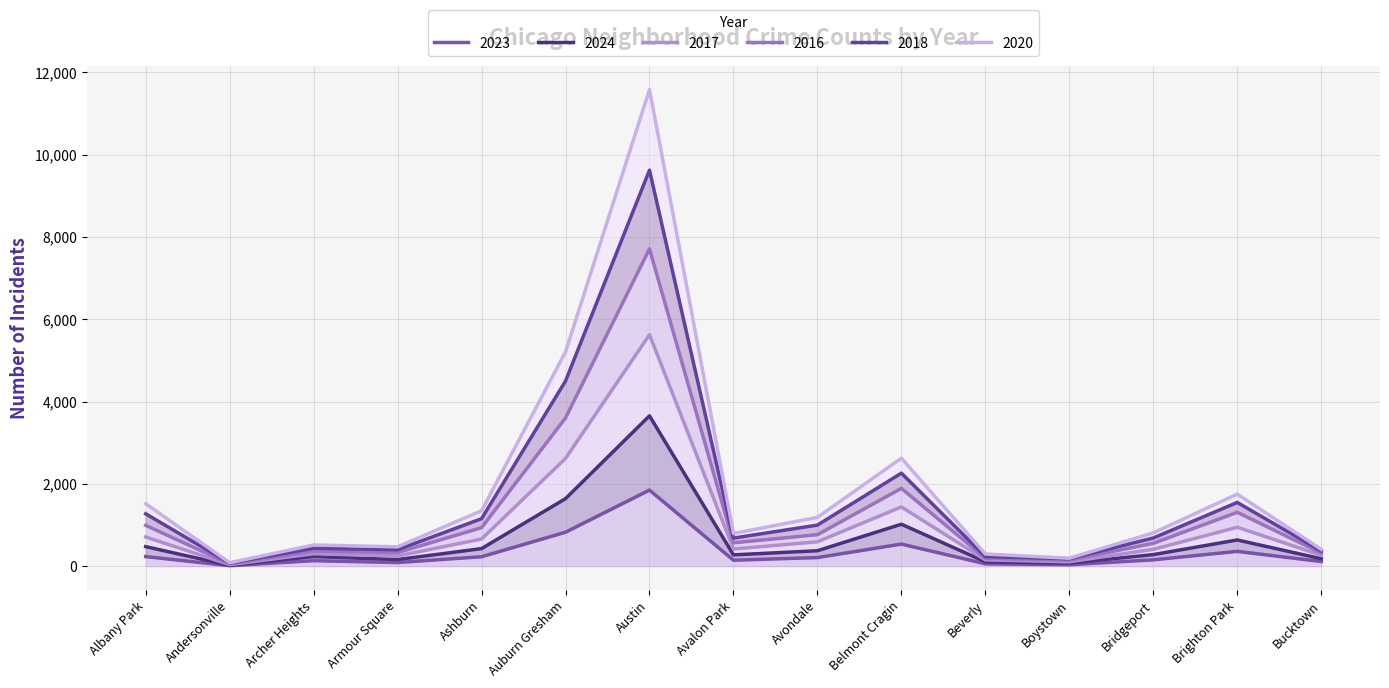

True or false: 2020 and 2017 cross at least once.

False